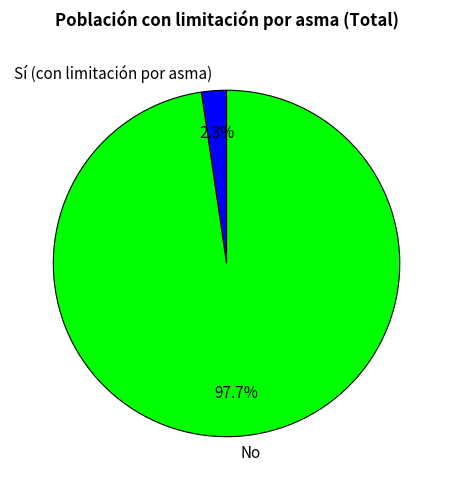

Which slice represents more than half of the pie?

No